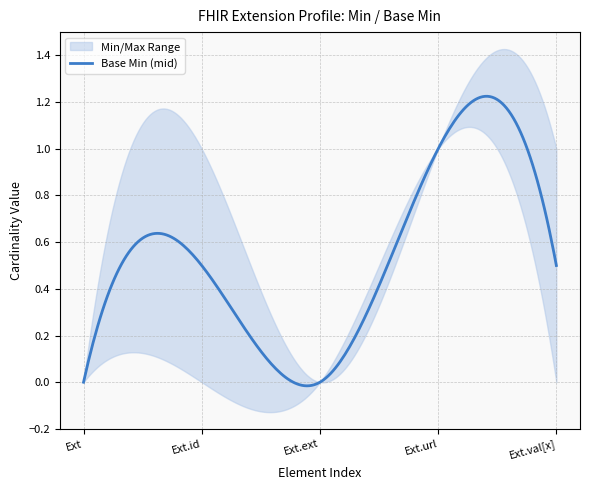

True or false: Extension and Base Min intersect in this chart.

False